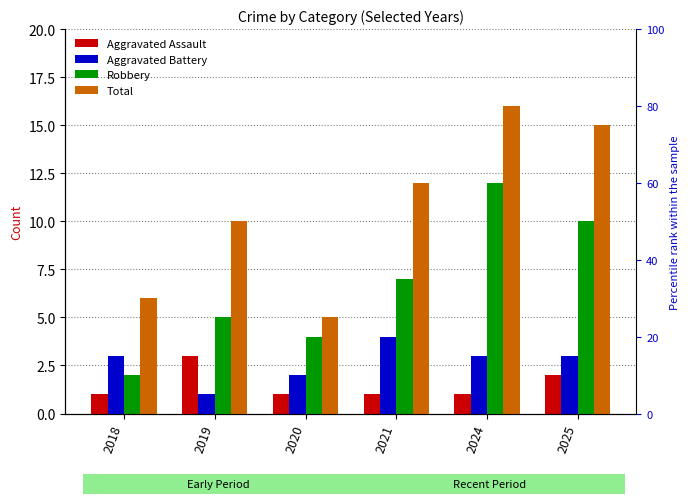

What is the smallest value displayed?

1